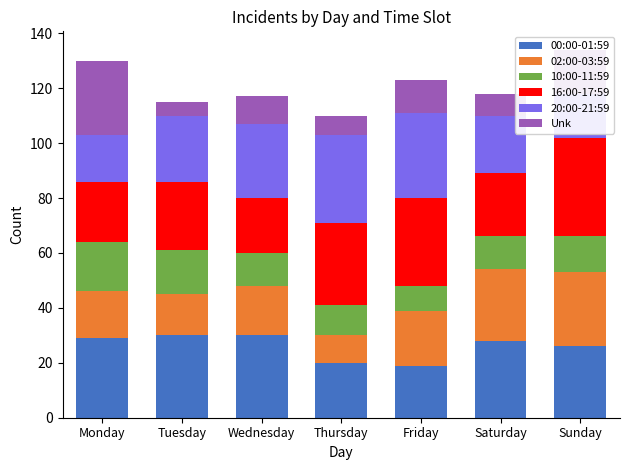

Reading right to left, transcribe all the data shown in this chart.

00:00-01:59: Sunday=26	Saturday=28	Friday=19	Thursday=20	Wednesday=30	Tuesday=30	Monday=29
02:00-03:59: Sunday=27	Saturday=26	Friday=20	Thursday=10	Wednesday=18	Tuesday=15	Monday=17
10:00-11:59: Sunday=13	Saturday=12	Friday=9	Thursday=11	Wednesday=12	Tuesday=16	Monday=18
16:00-17:59: Sunday=36	Saturday=23	Friday=32	Thursday=30	Wednesday=20	Tuesday=25	Monday=22
20:00-21:59: Sunday=16	Saturday=21	Friday=31	Thursday=32	Wednesday=27	Tuesday=24	Monday=17
Unk: Sunday=16	Saturday=8	Friday=12	Thursday=7	Wednesday=10	Tuesday=5	Monday=27